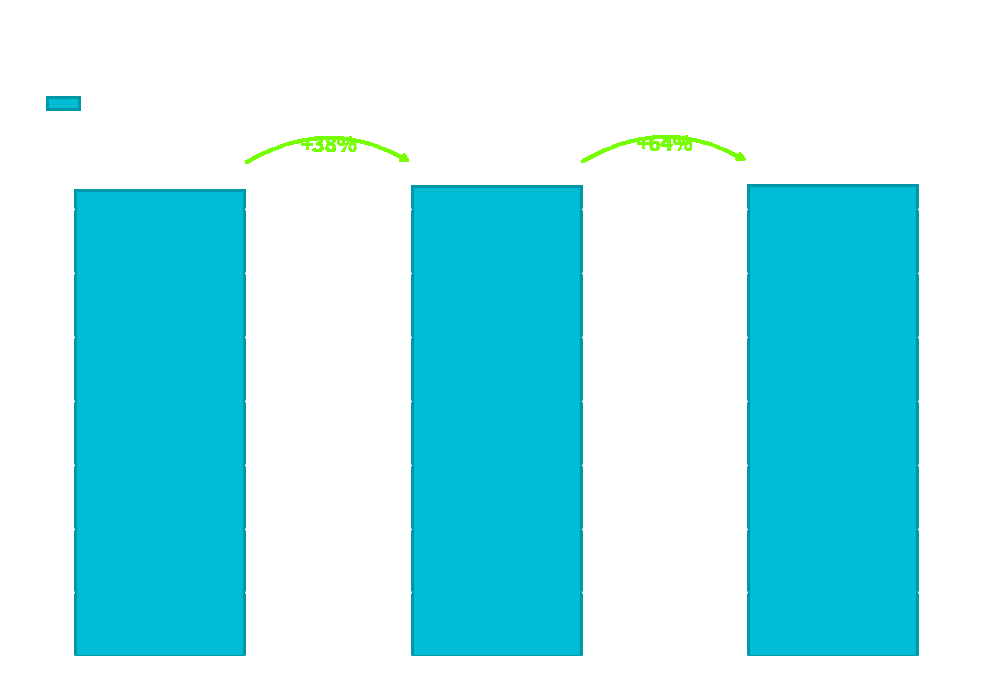

What is the approximate value at PhD, to the nearest 10?

1474035580